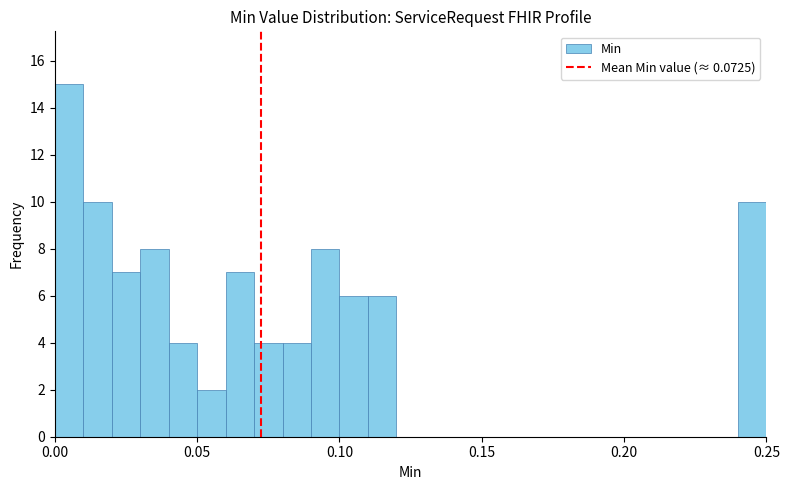

Read against the x-axis, roughly where is the centre of the tallest bar?

0.005